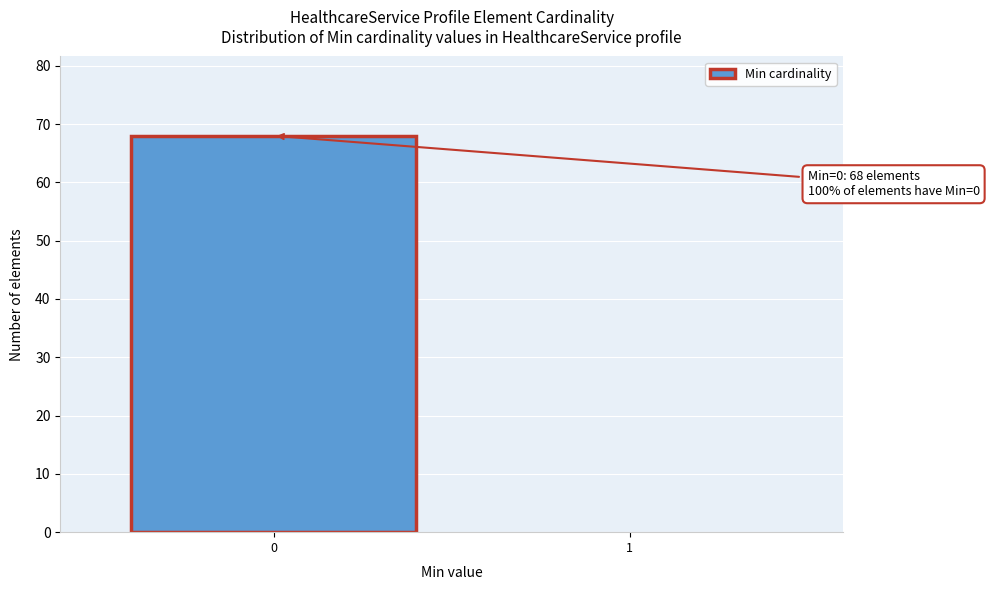

Reading left to right, list all the values displayed in this chart.

0=68	1=0